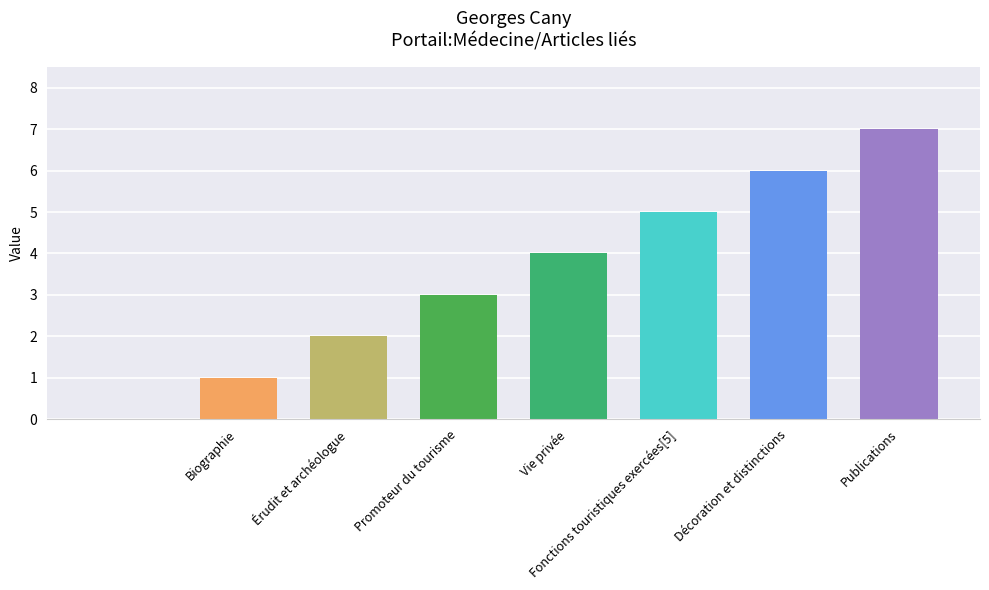

What is the greatest value displayed?

7